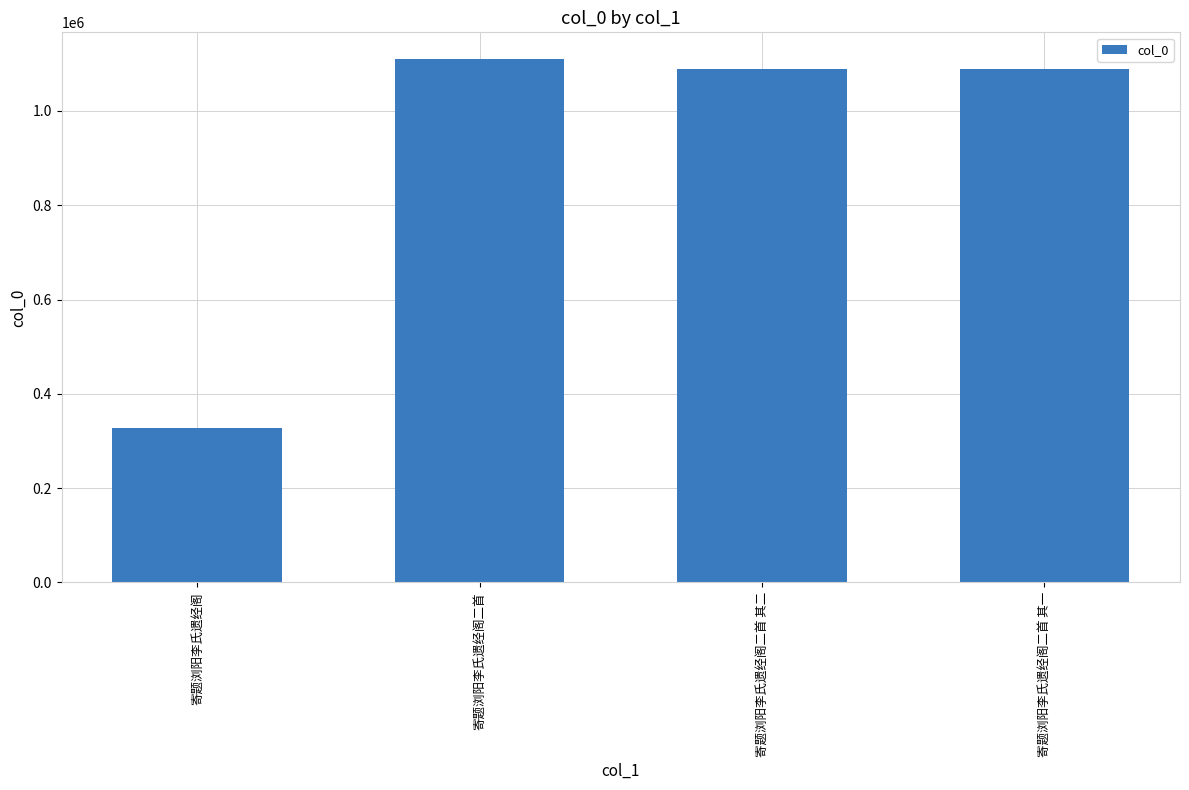

How many data points are less than 1087943?

2